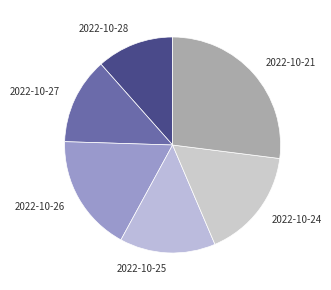

Is there a majority slice in this chart?

No